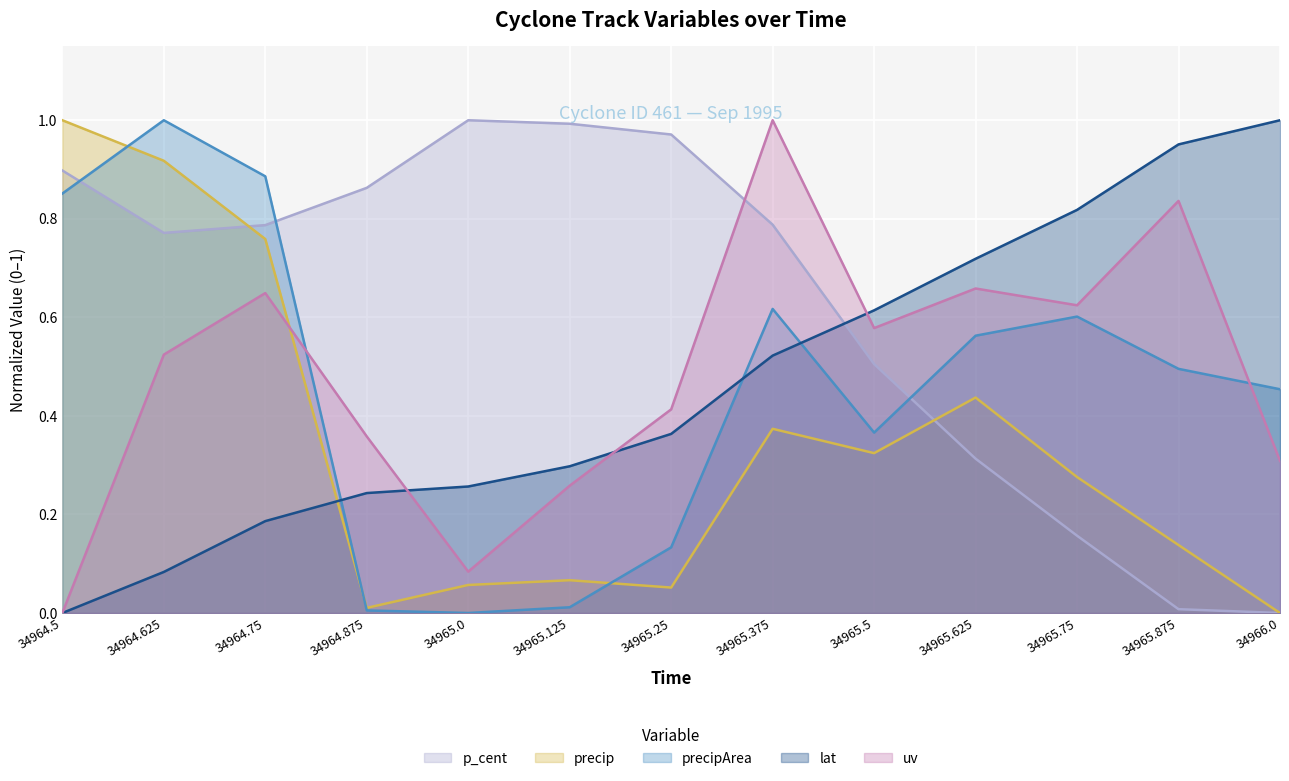

What are all the series names shown in the legend?

p_cent, precip, precipArea, lat, uv